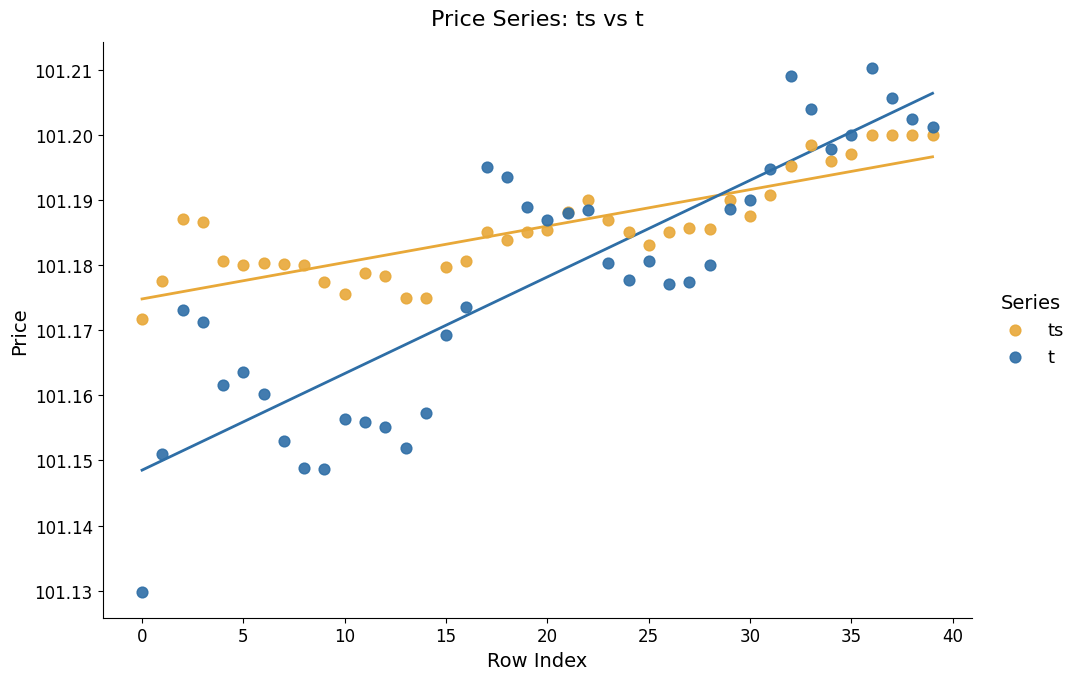

Which series reaches the maximum Y coordinate?

t